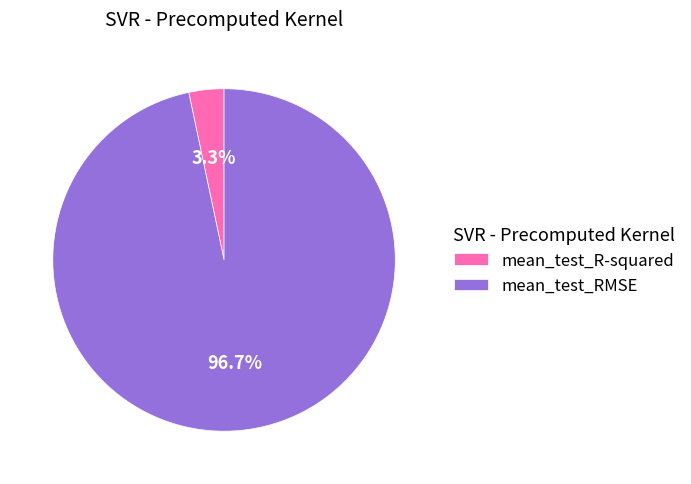

Does mean_test_R-squared account for over 50% of the chart?

No